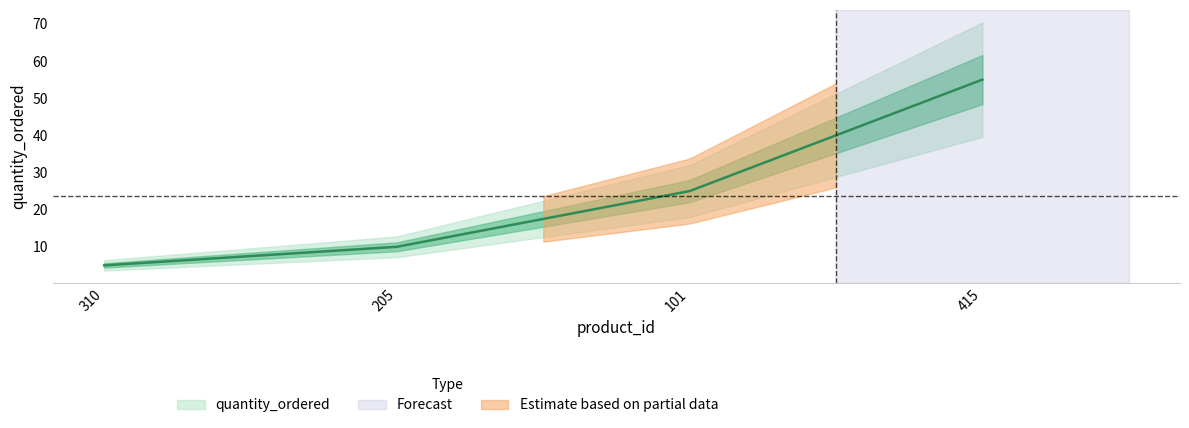

Reading right to left, list all the values displayed in this chart.

415=55	101=25	205=10	310=5